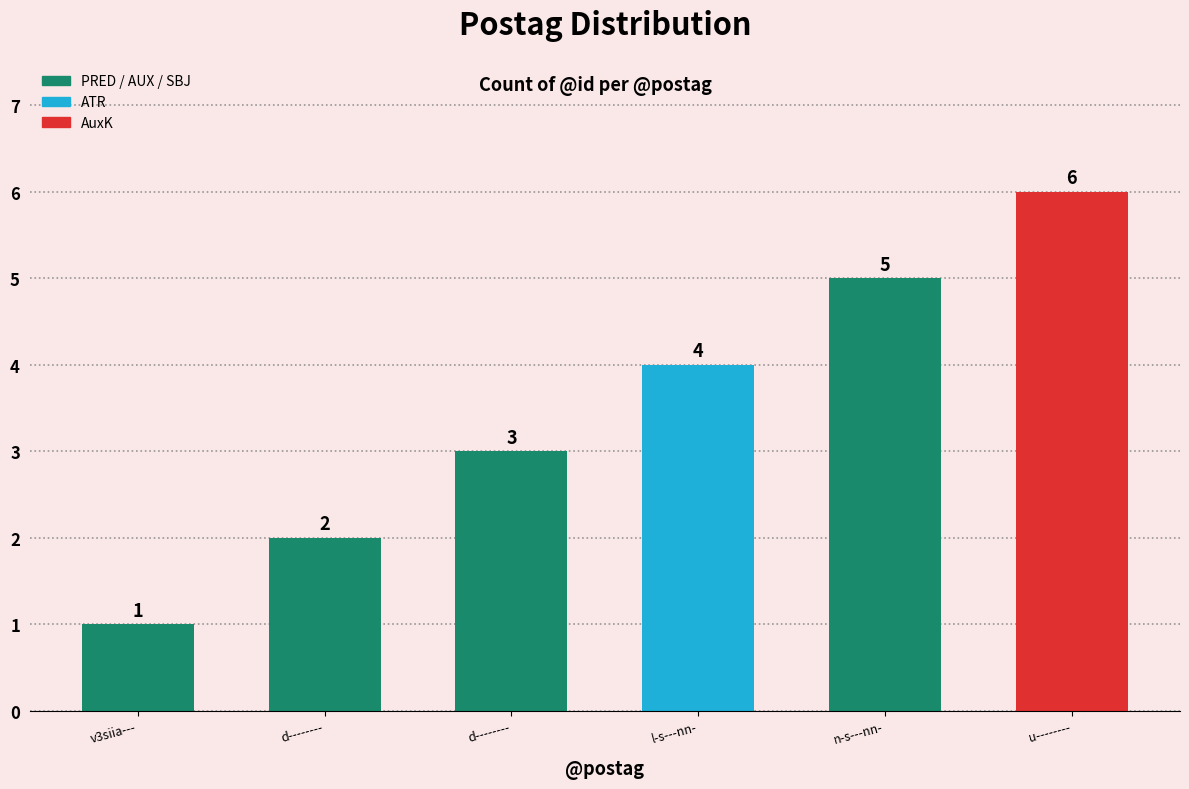

Reading left to right, extract all data points from this chart.

v3siia---=1	d--------=2	d--------=3	l-s---nn-=4	n-s---nn-=5	u--------=6